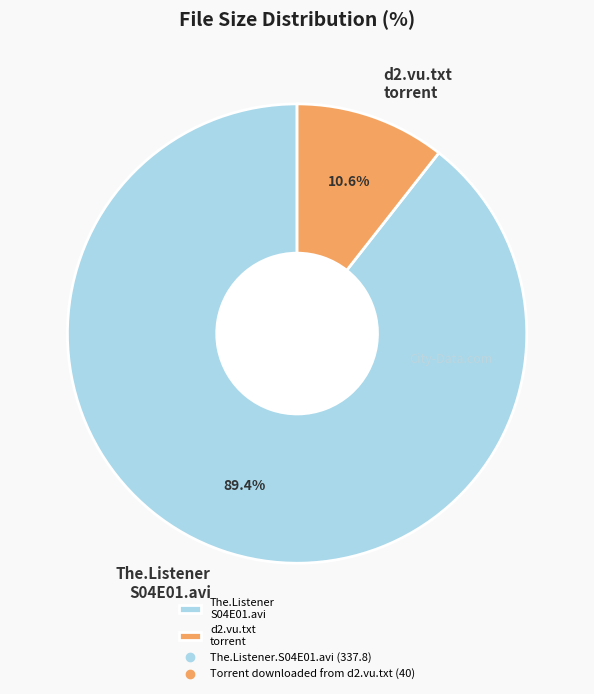

What portion of the pie excludes d2.vu.txt torrent?

89.4%